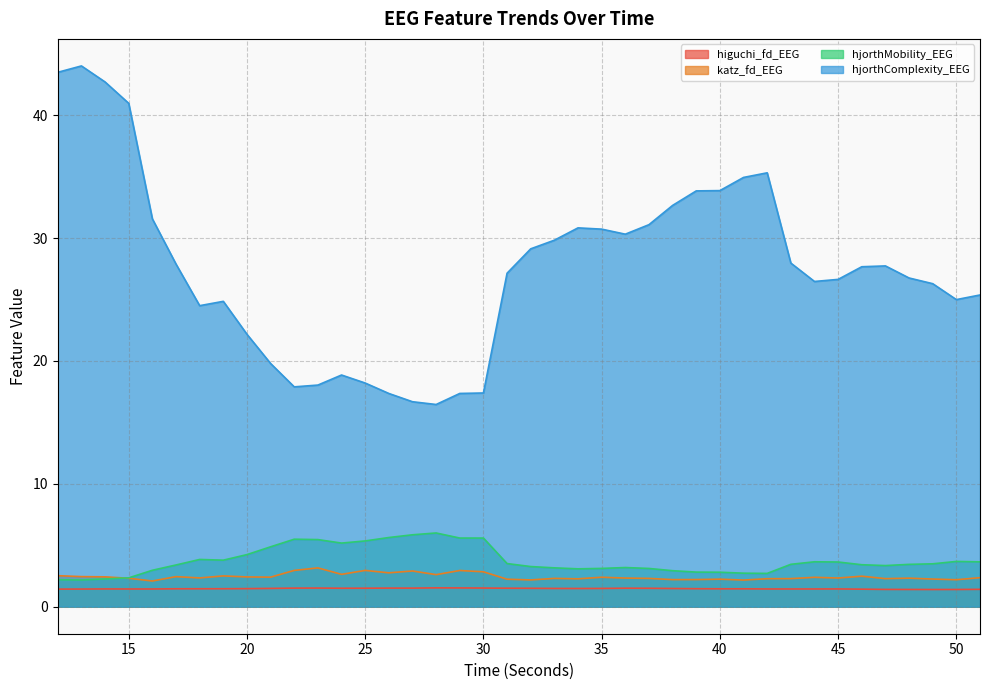

At which category is the sum across all series the highest?

13